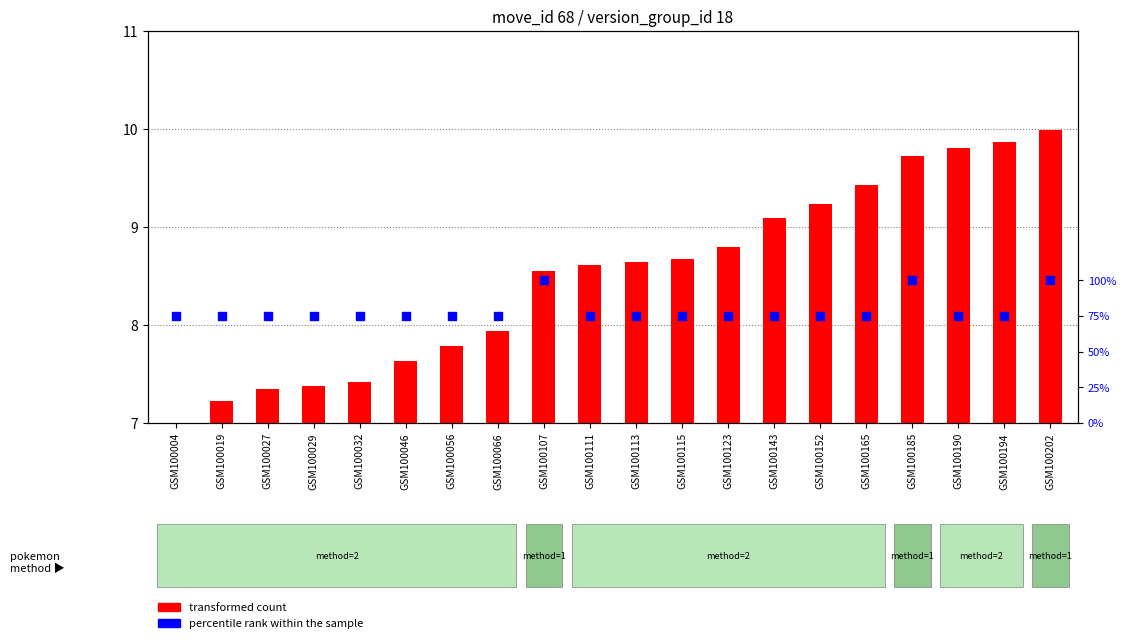

At which category is the sum across all series the highest?

GSM100202